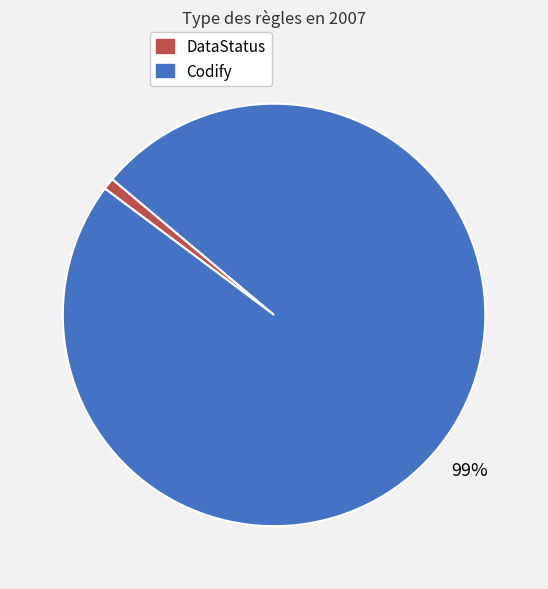

What is the largest slice in the pie chart?

Codify